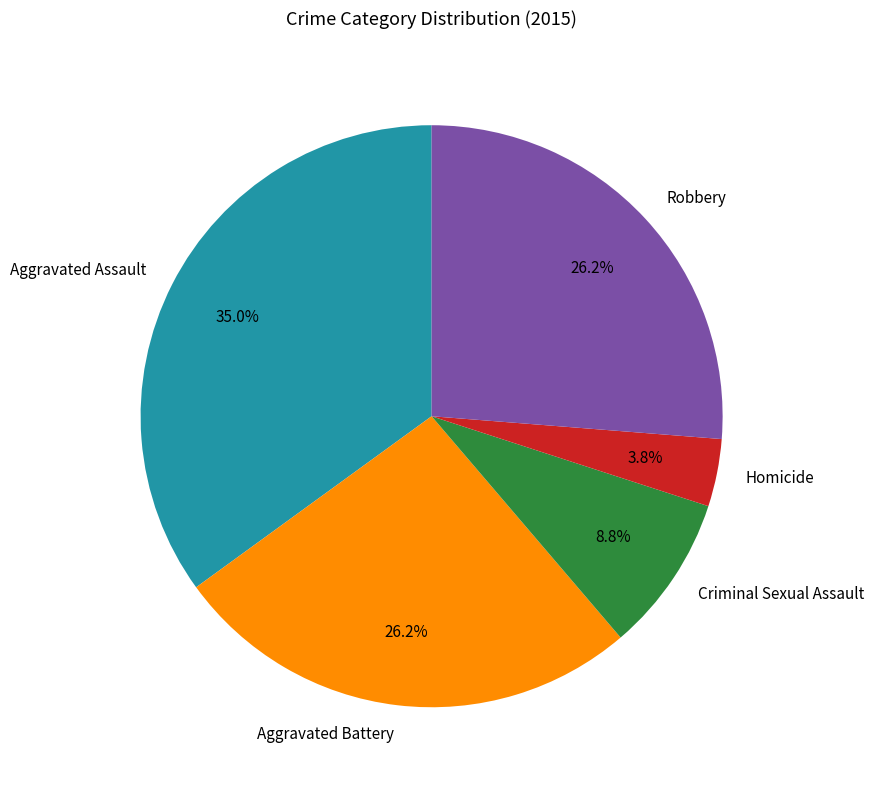

Which slice is the smallest?

Homicide